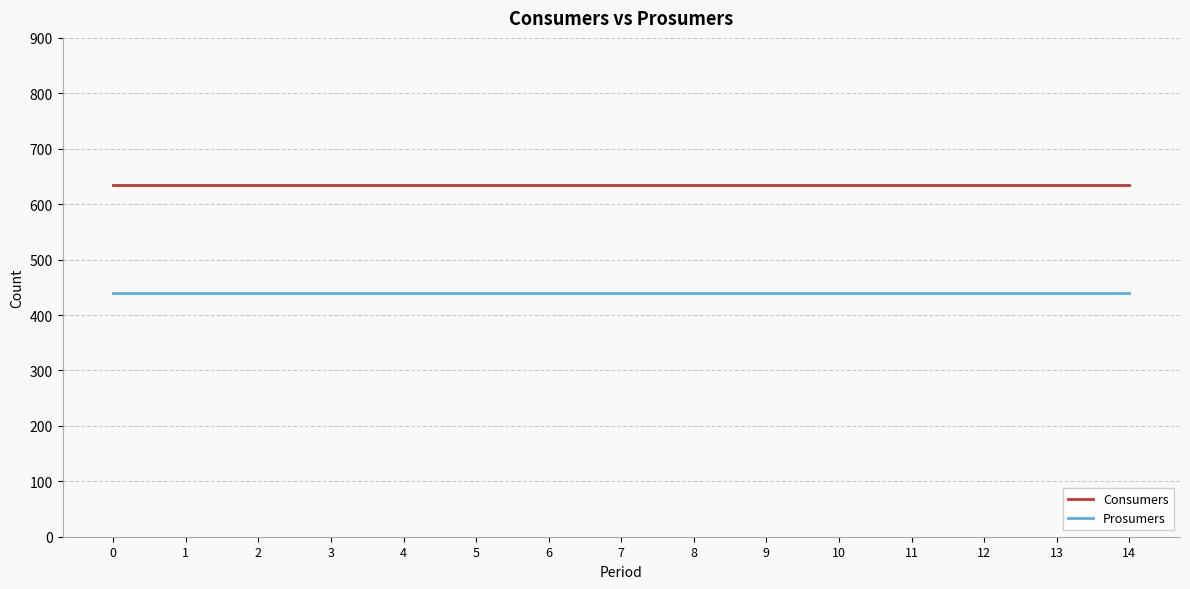

True or false: Consumers and Prosumers cross at least once.

False